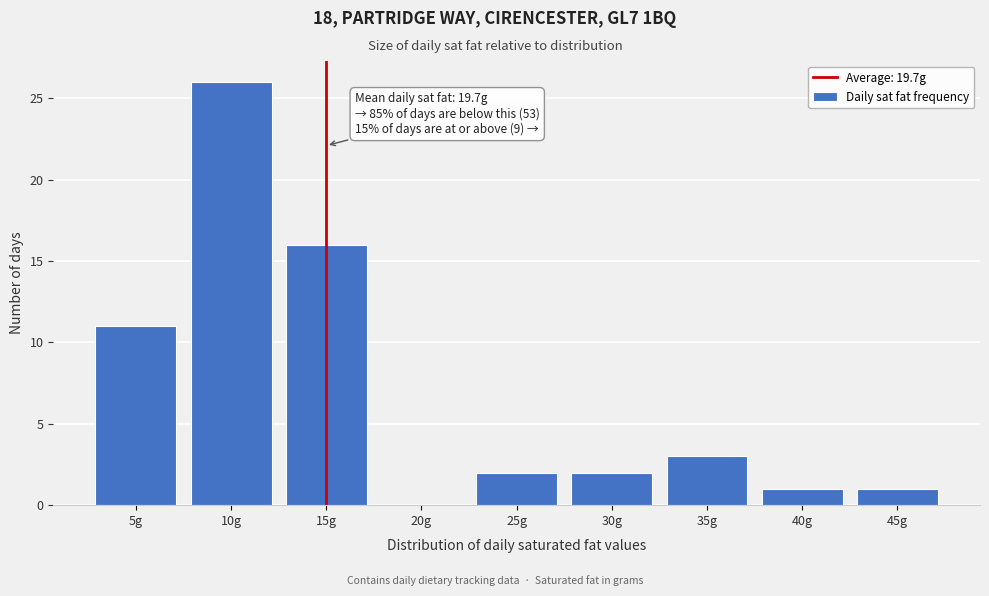

Reading right to left, list all the values displayed in this chart.

45g=1	40g=1	35g=3	30g=2	25g=2	20g=0	15g=16	10g=26	5g=11